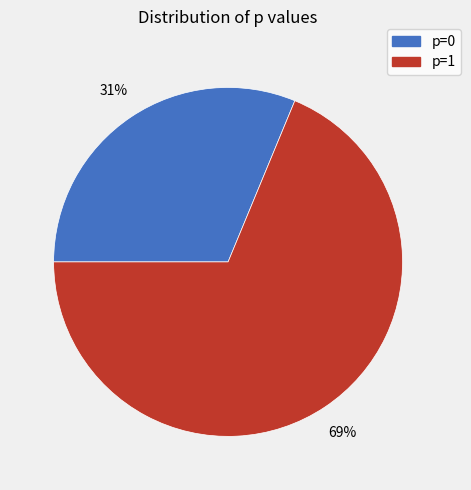

Between p=1 and p=0, which is larger?

p=1